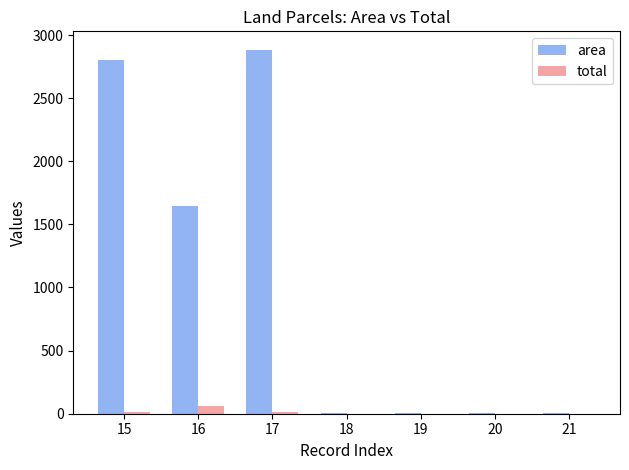

What is the greatest value displayed?

2885.0